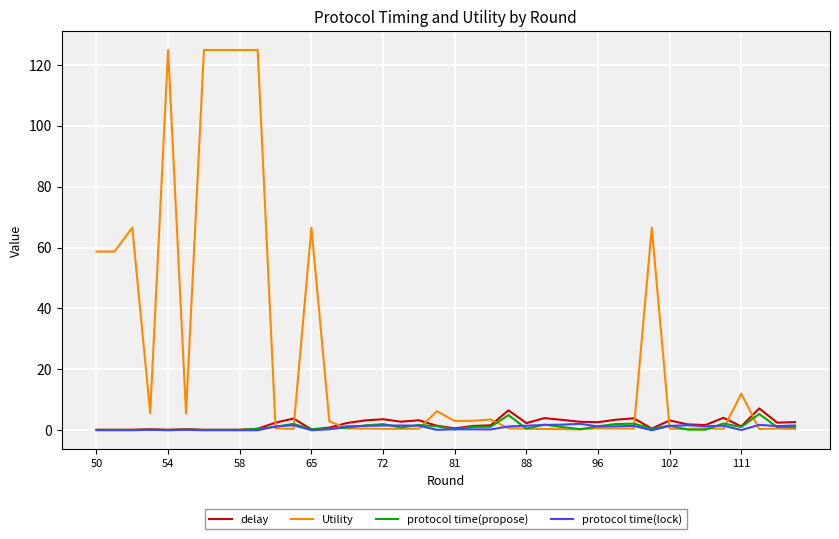

True or false: protocol time(propose) and Utility intersect in this chart.

True